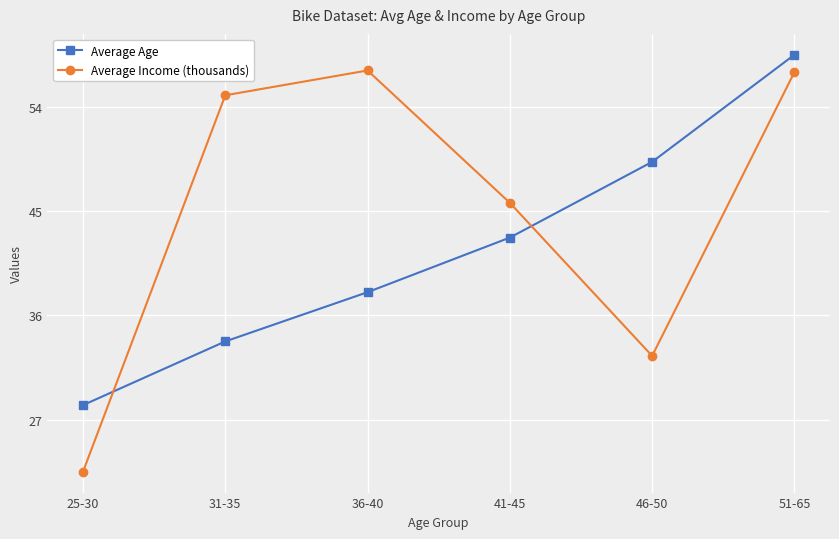

What is the sum of all Average Income (thousands) values?

269.9